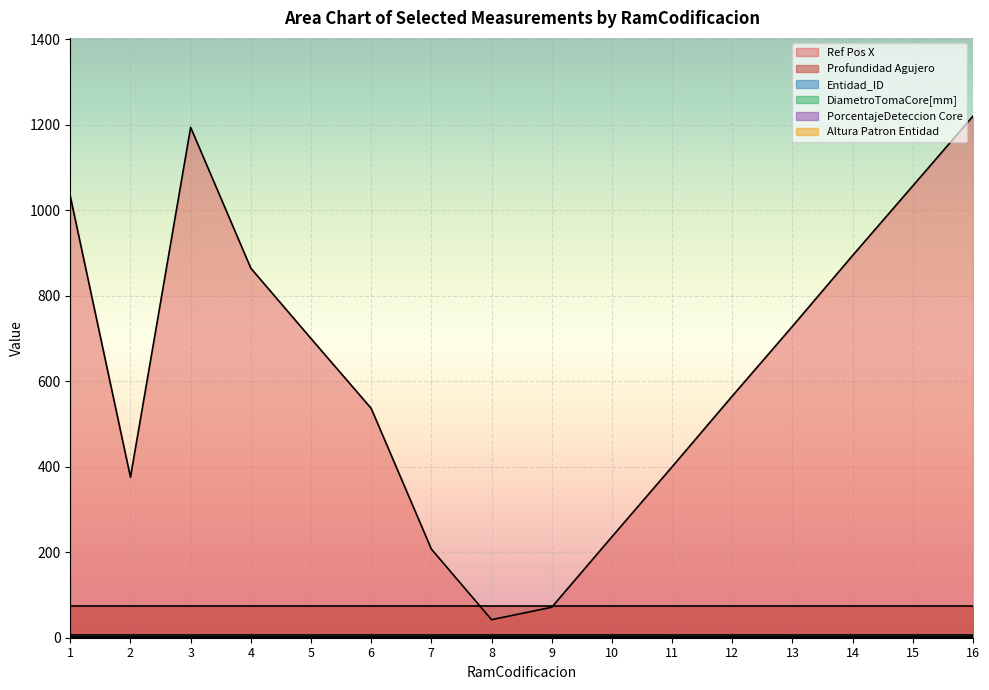

Which category has the lowest value in the PorcentajeDeteccion Core series?

1